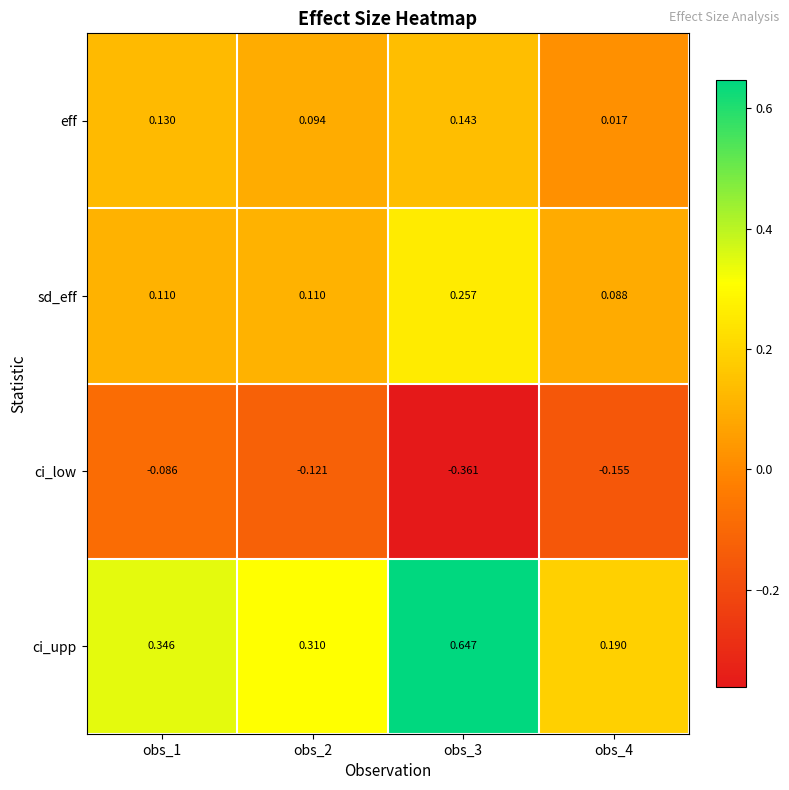

At obs_2, list the series in order from largest to smallest.

ci_upp, sd_eff, eff, ci_low